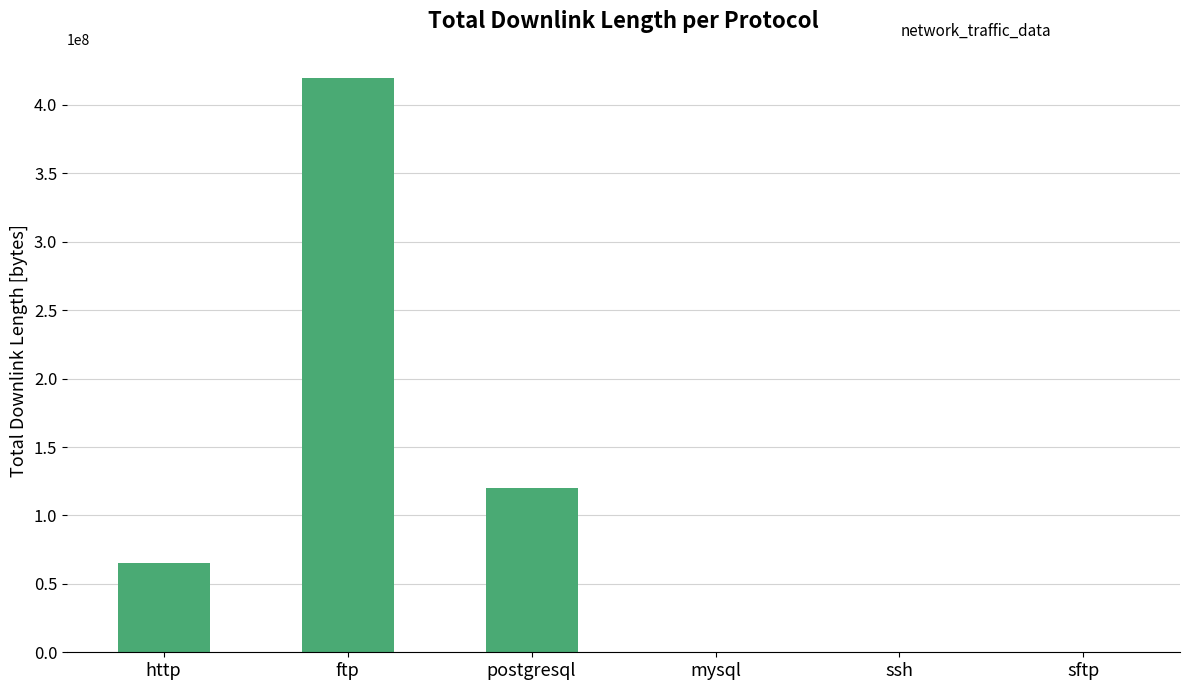

What is the change in value from postgresql to mysql?

-119997824